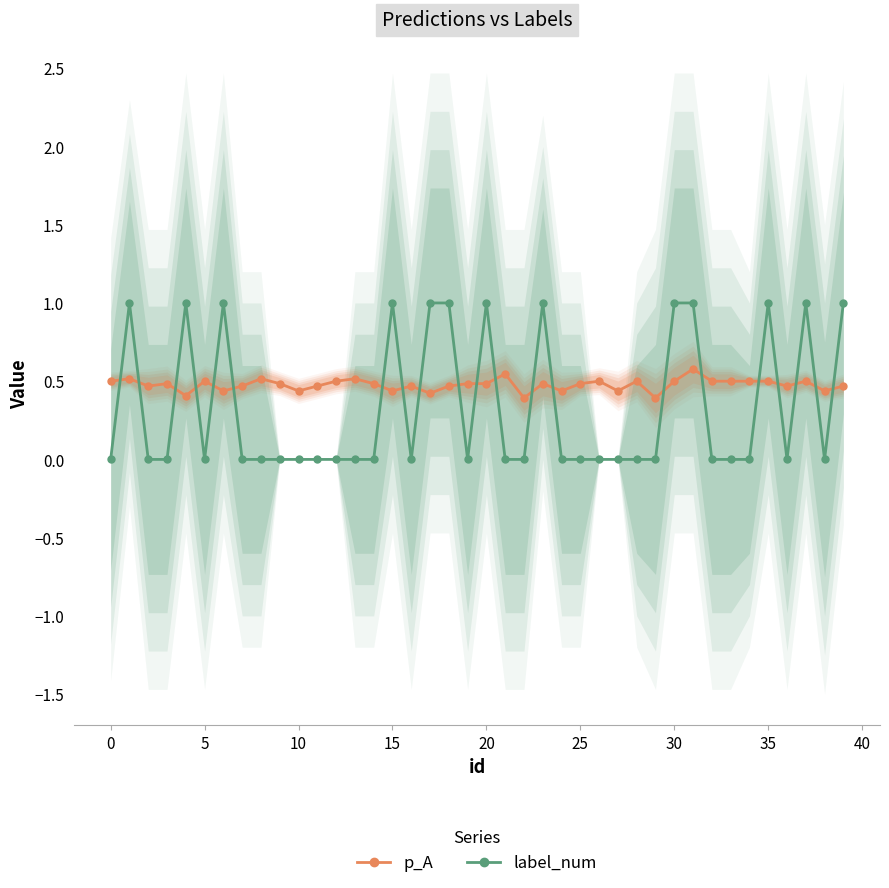

How many interior local valleys does the label_num series have?

5